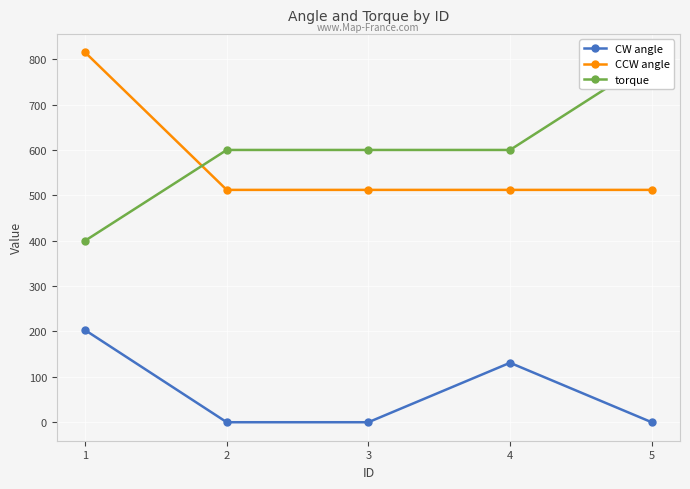

Is the value of torque at 5 greater than the value of CW angle at 3?

Yes